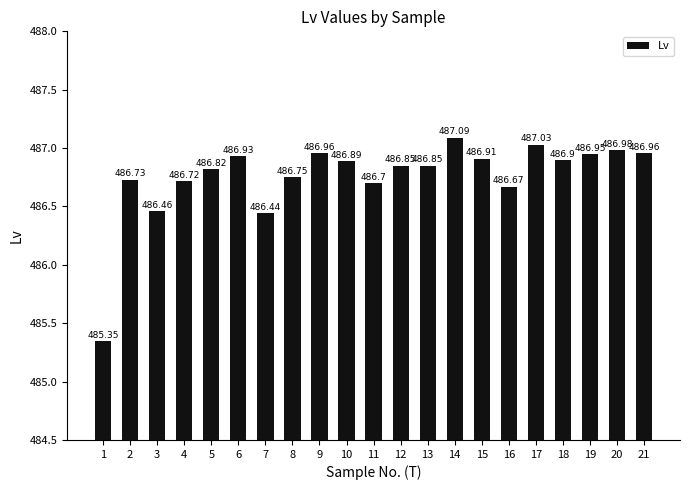

What is the smallest value displayed?

485.4